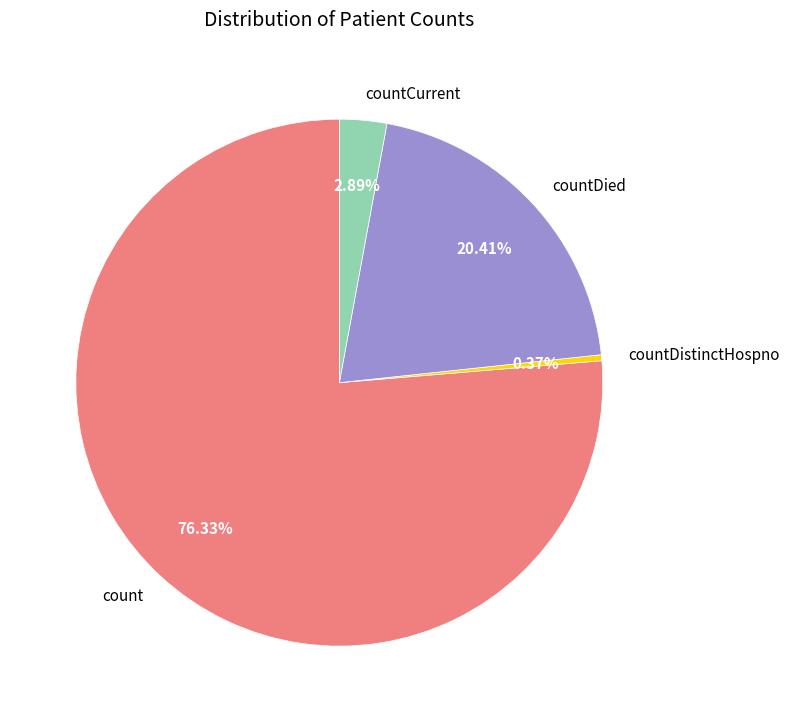

Count the number of slices in the pie.

4